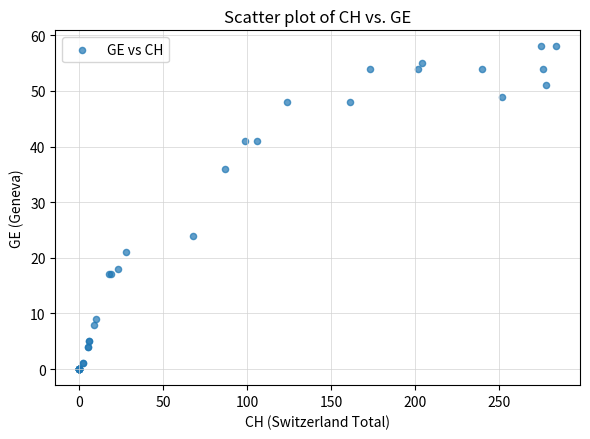

What Y value in the scatter plot is closest to 29?

24